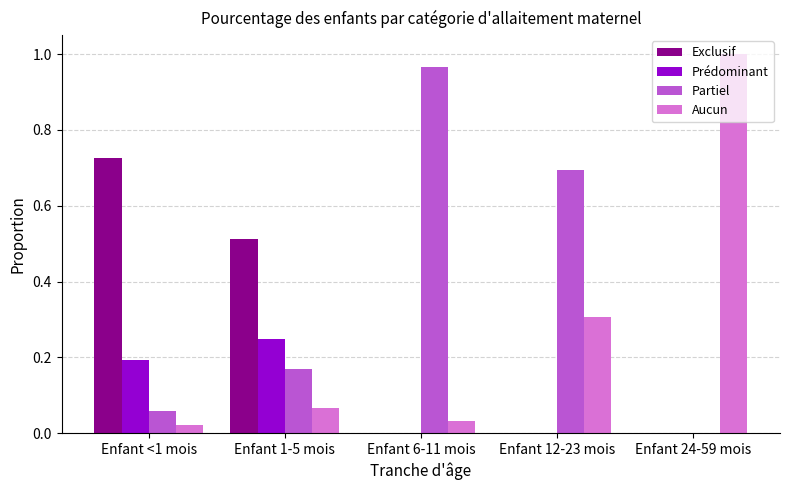

The Aucun series shows 1.3 at Enfant 24-59 mois. True or false?

False